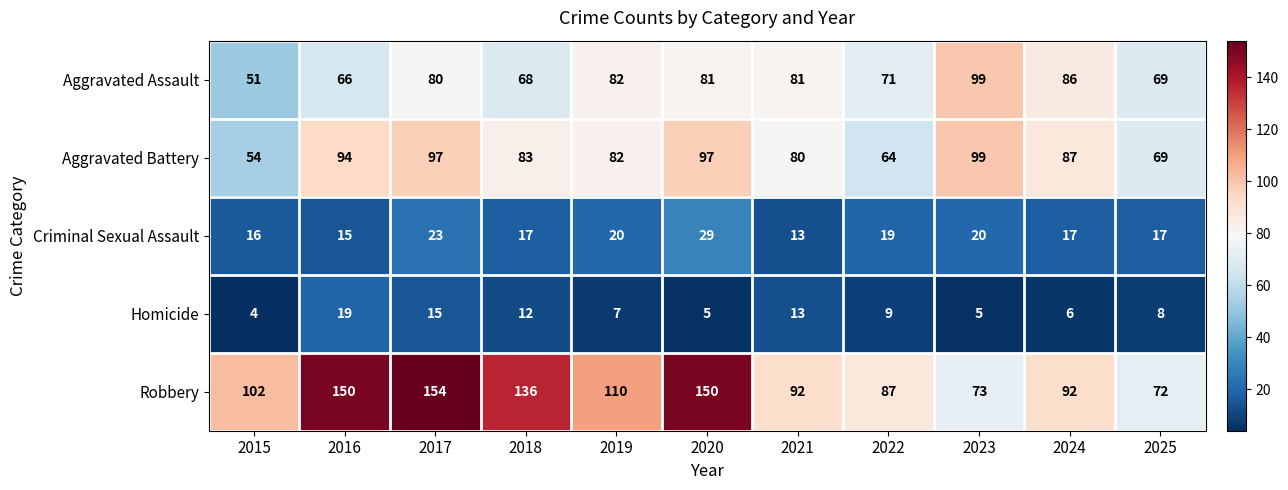

How many categories are shown in the chart?

11